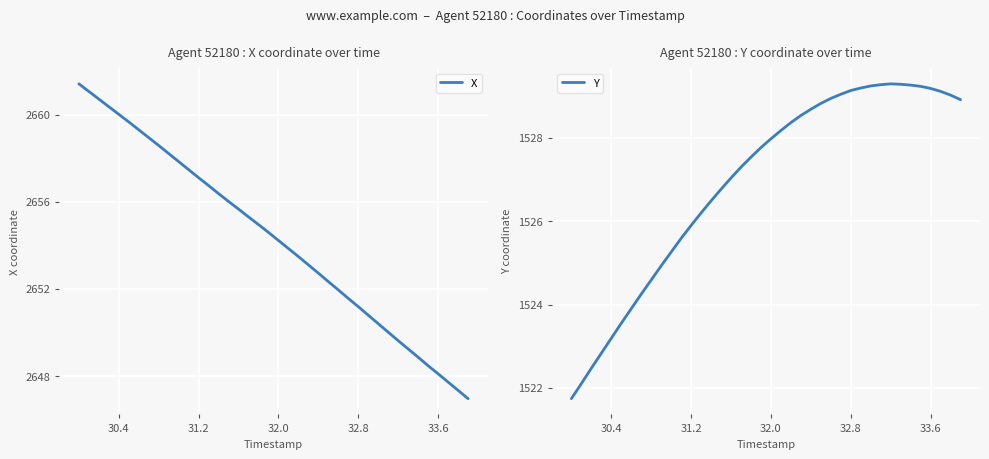

What is the difference between the second highest and second lowest values in the Y series?

7.2